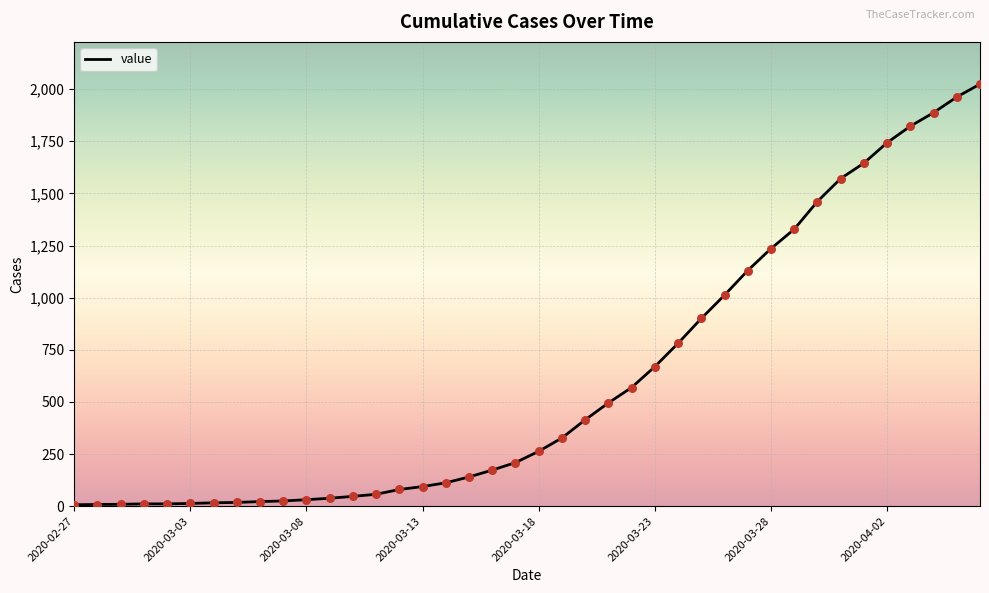

What is the difference between the maximum and minimum values?

2017